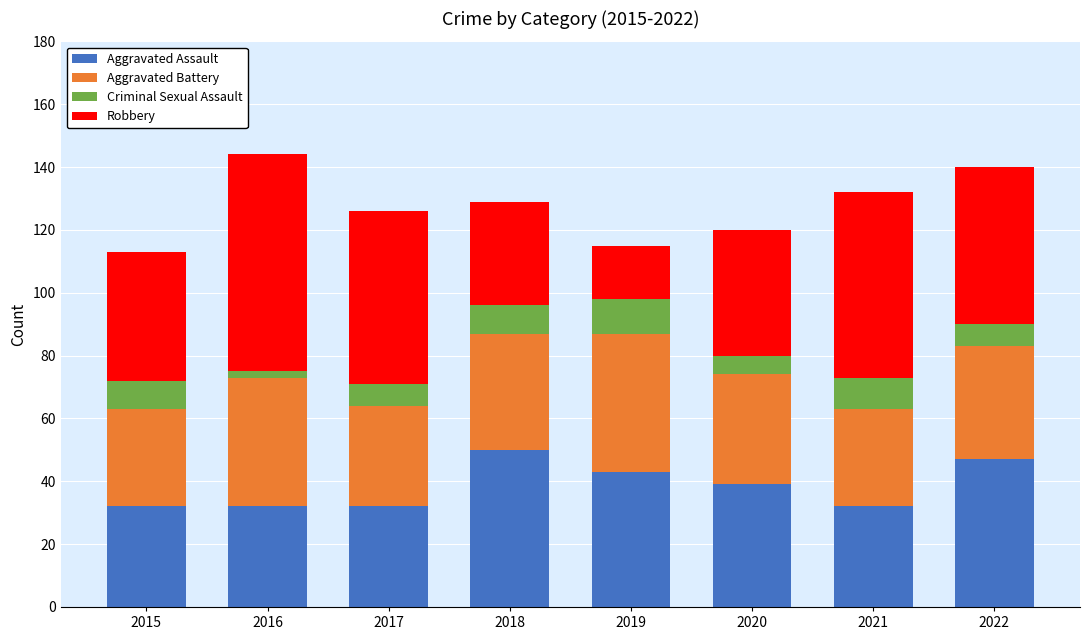

The Aggravated Assault series shows 32 at 2021. True or false?

True